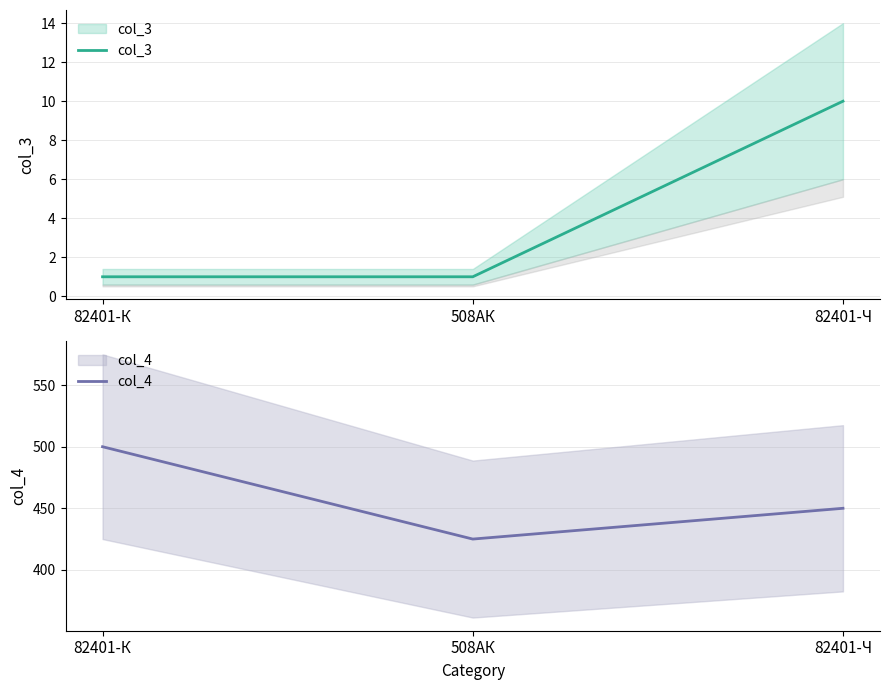

Rank the series at 82401-К from highest to lowest value.

col_4, col_3